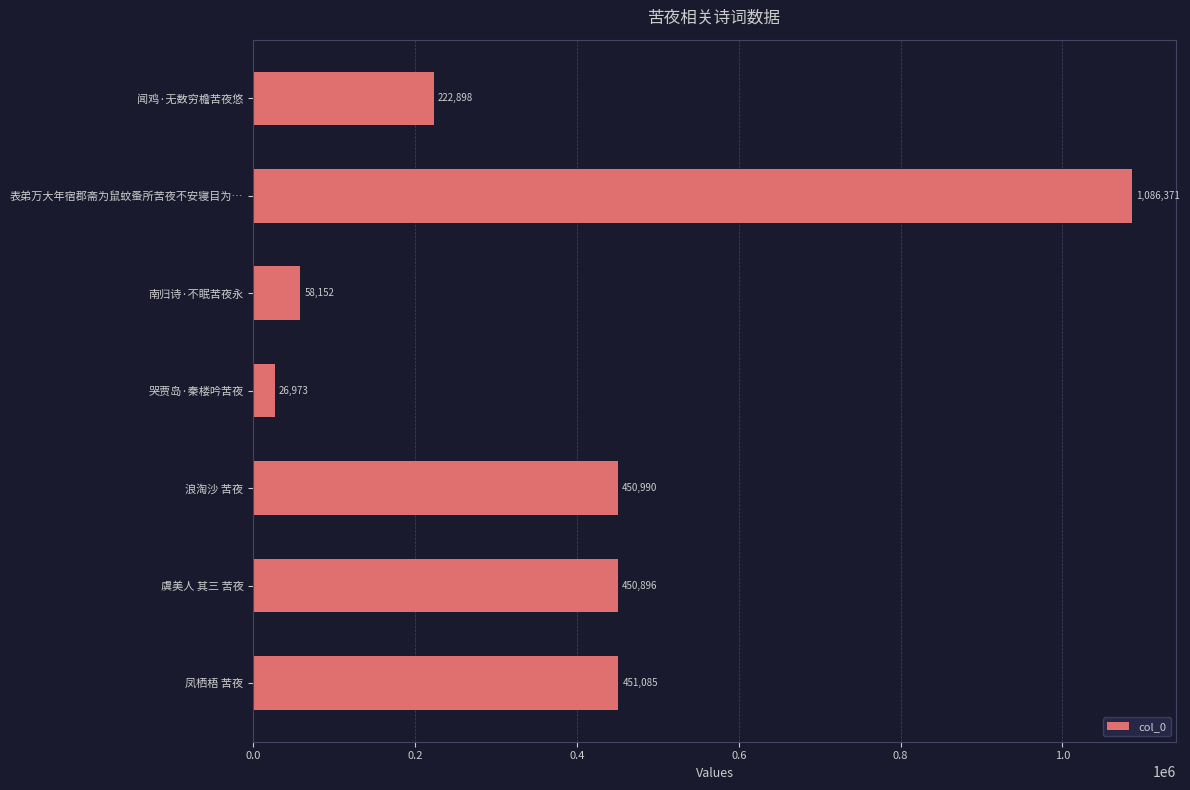

List the labels in order of value, largest first.

表弟万大年宿郡斋为鼠蚊蚤所苦夜不安寝目为…, 凤栖梧 苦夜, 浪淘沙 苦夜, 虞美人 其三 苦夜, 闻鸡·无数穷檐苦夜悠, 南归诗·不眠苦夜永, 哭贾岛·秦楼吟苦夜